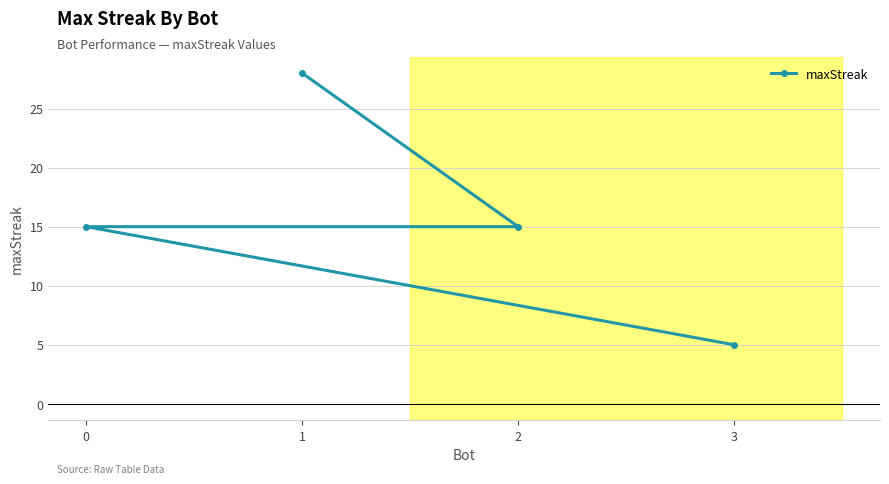

True or false: the data shows 4 at 2.

False